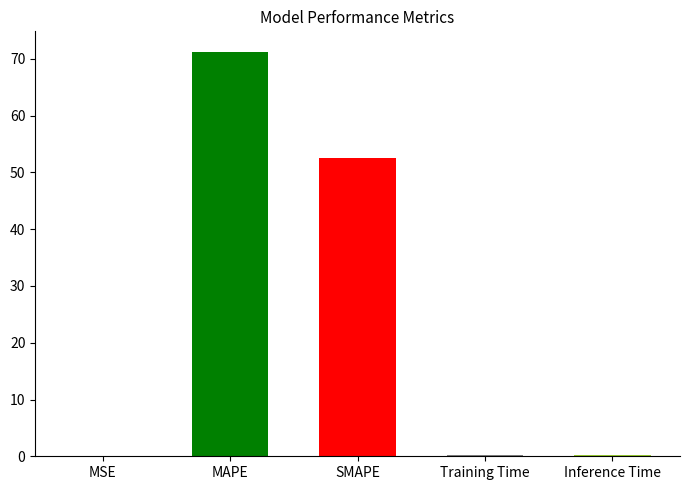

The value at MSE is 0.0. True or false?

True